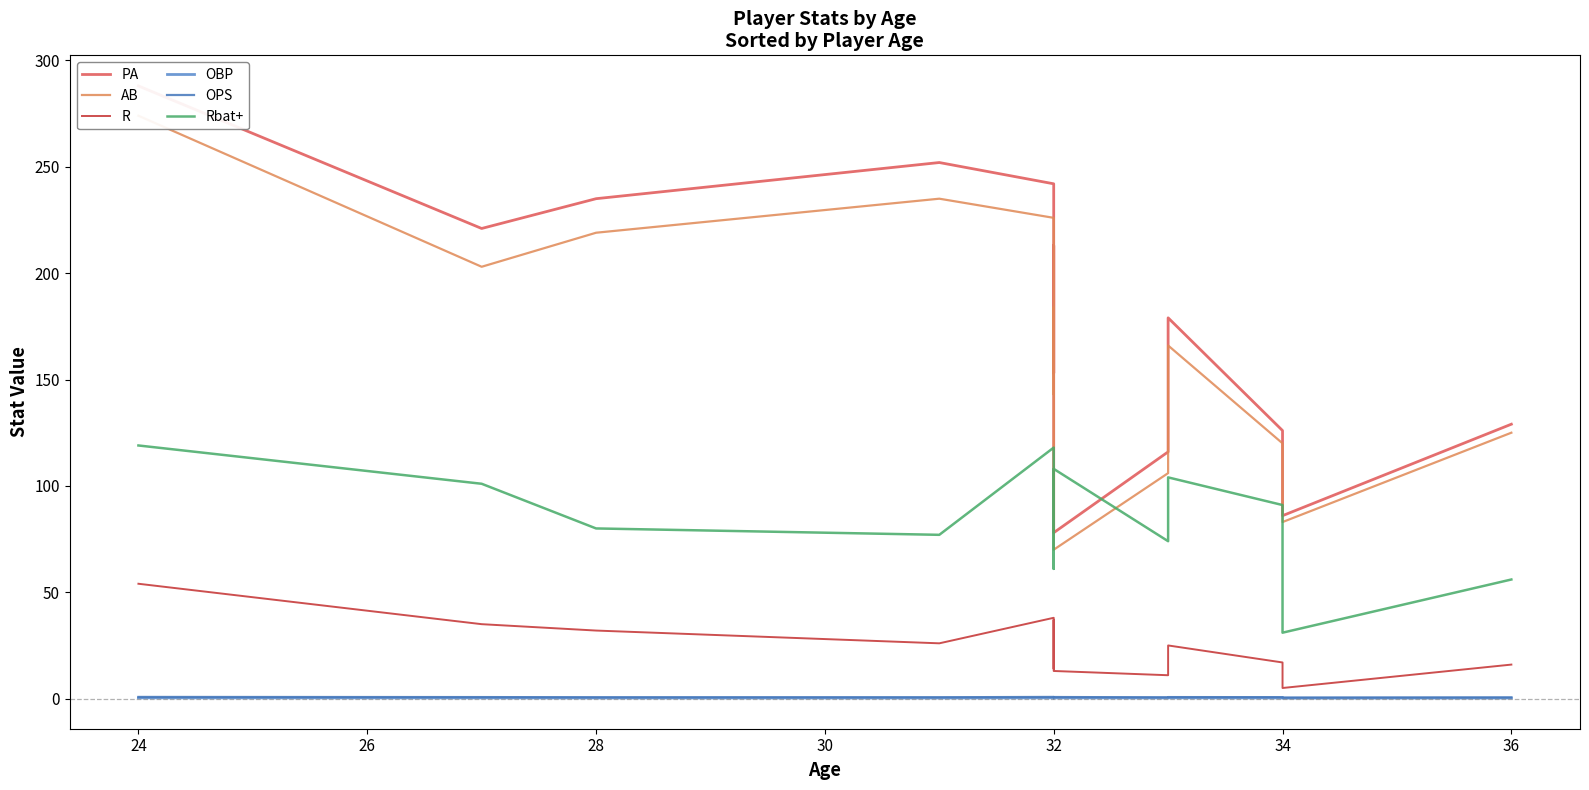

What is the label of the 6th point from the left?

32